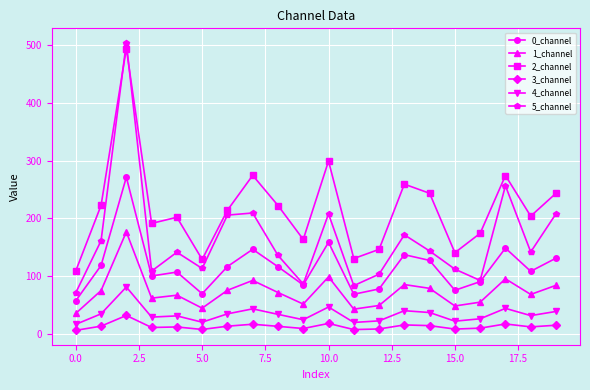

What is the lowest value of the 4_channel series?

17.2